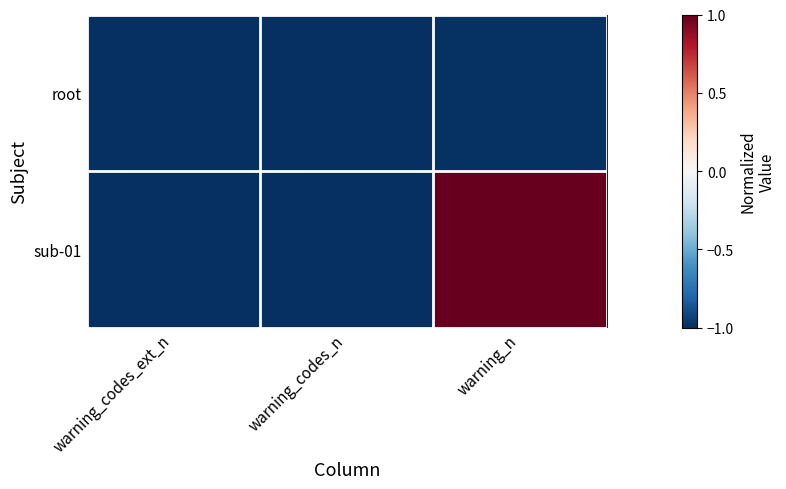

What is the total value across all series at warning_codes_ext_n?

-2.0